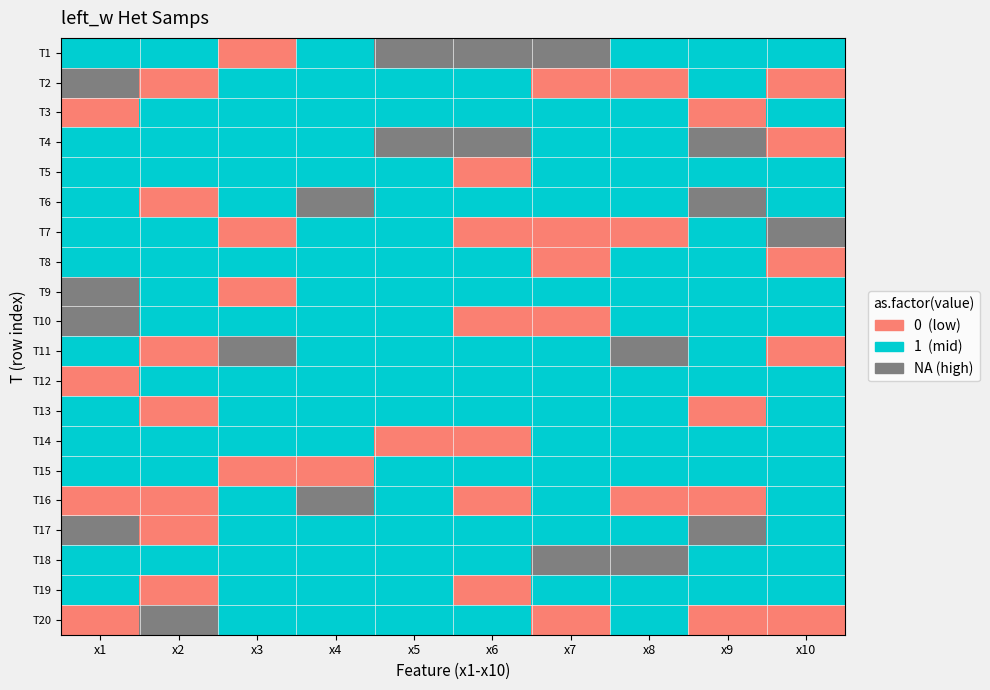

True or false: T2 has a value of 4.4 at 1.

False